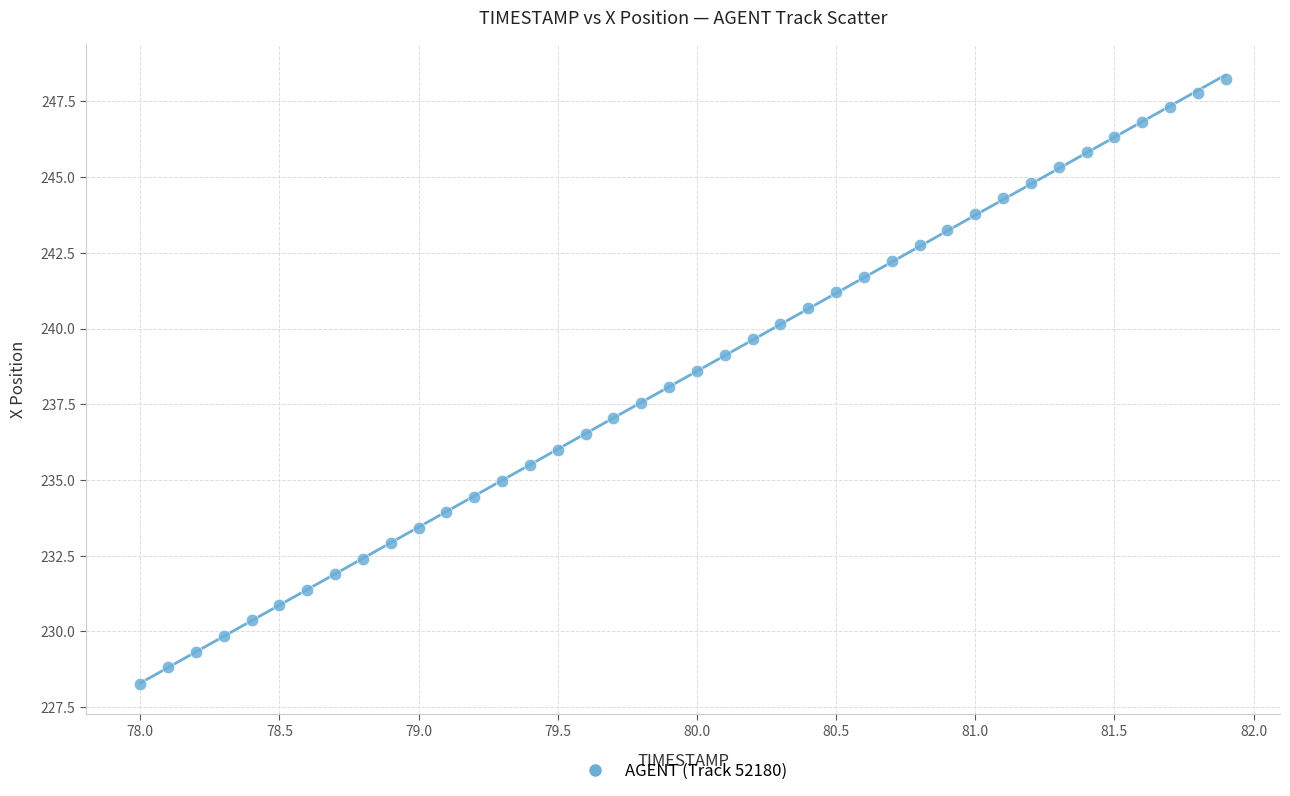

What is the range of Y values (max minus min)?

20.0